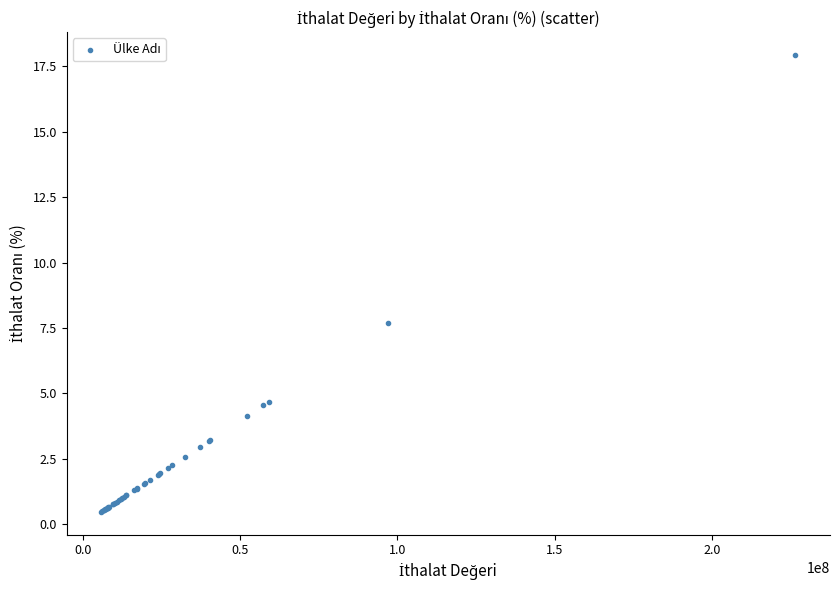

What Y value in the scatter plot is closest to 9?

7.7